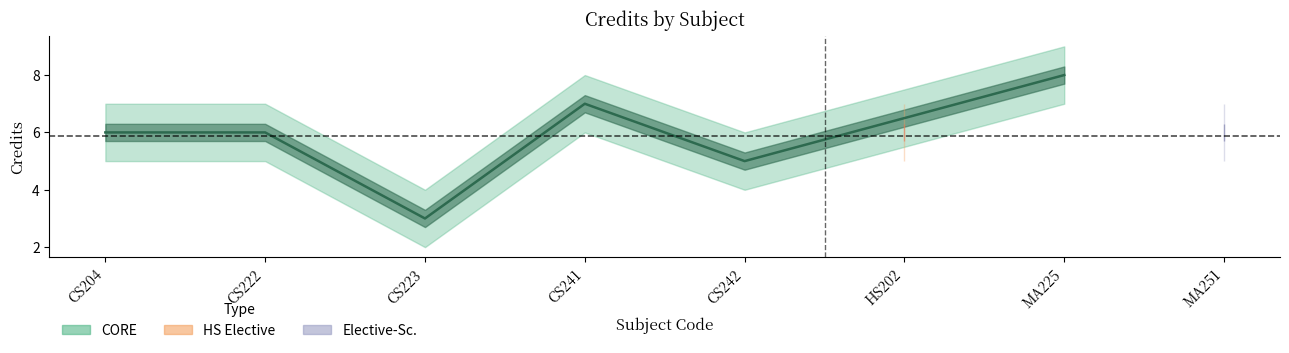

What position from the left is CS223?

3